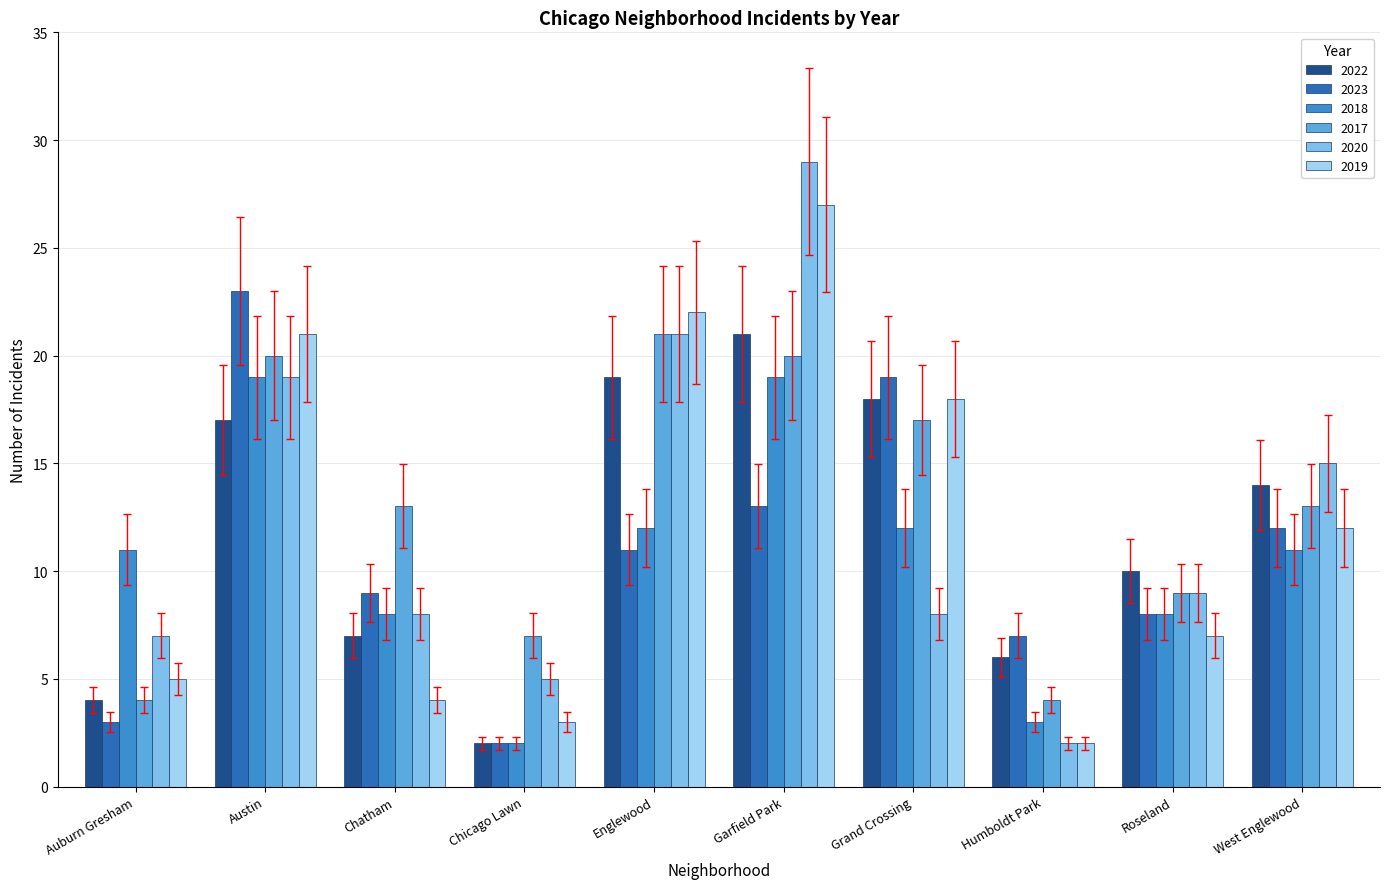

How many data points does each series have?

10